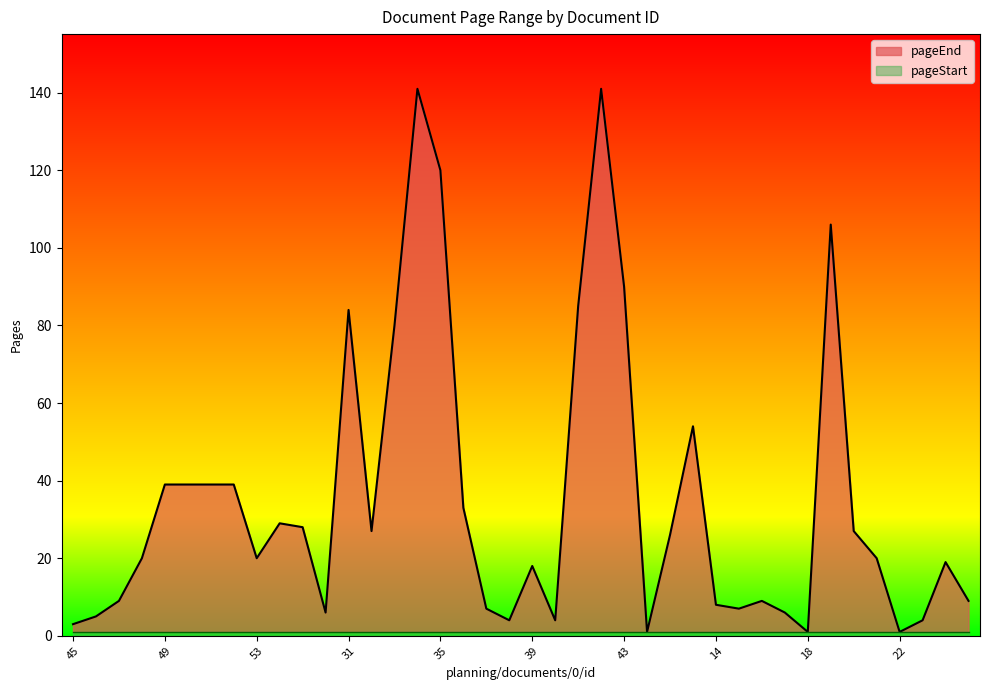

What is the change in value from 45 to 23?

+1